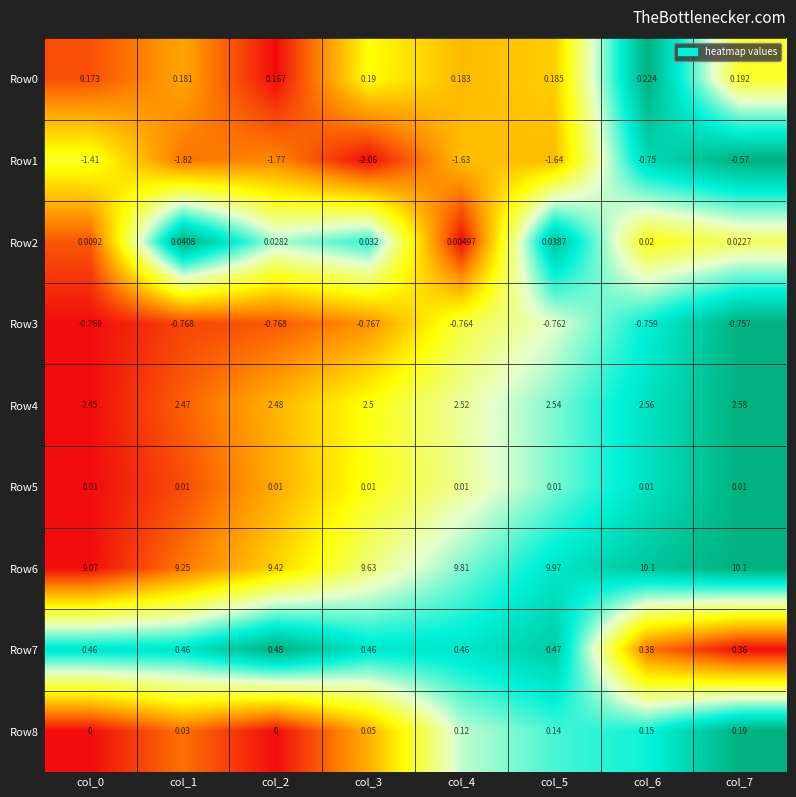

Which series changed the most between col_1 and col_6?

Row1